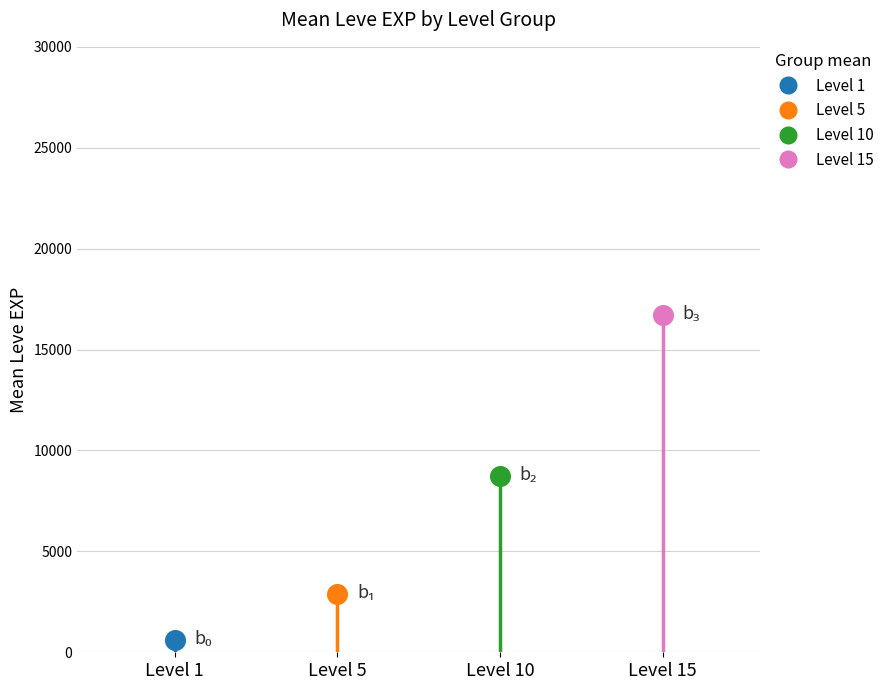

Which series reaches the minimum Y coordinate?

Leve Level 1